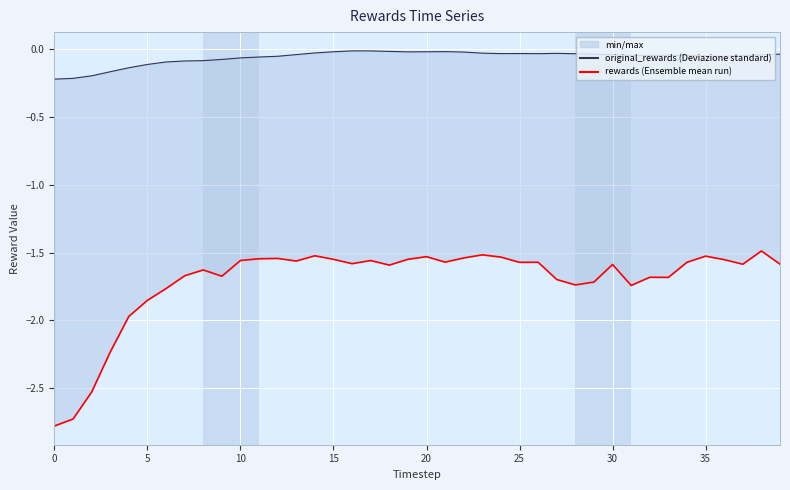

What is the minimum value for original_rewards (Deviazione standard)?

-0.2